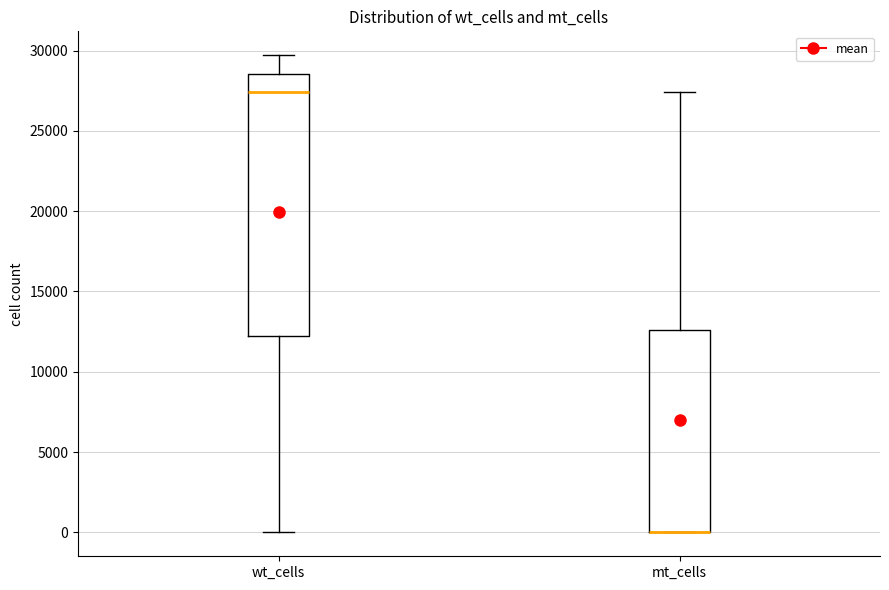

Which box is the tallest, from its lower edge to its upper edge?

wt_cells